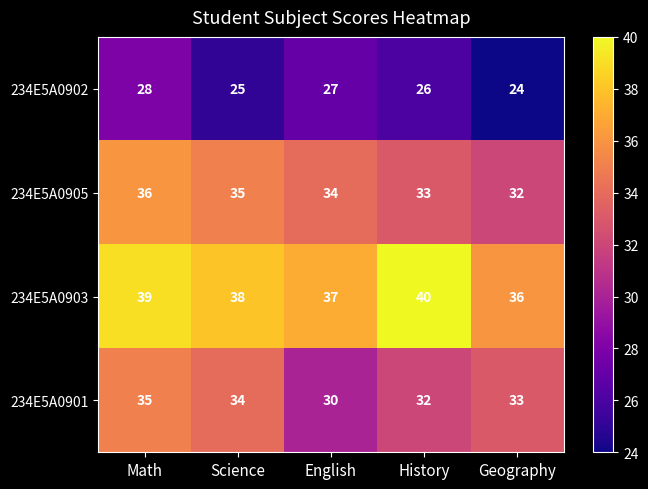

Where does the 234E5A0902 series first go above 26?

Math